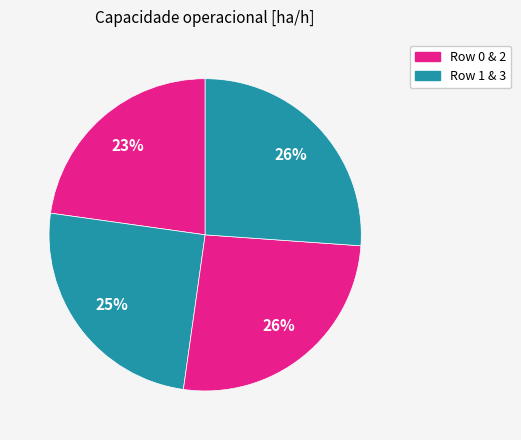

How many slices are in this pie chart?

4